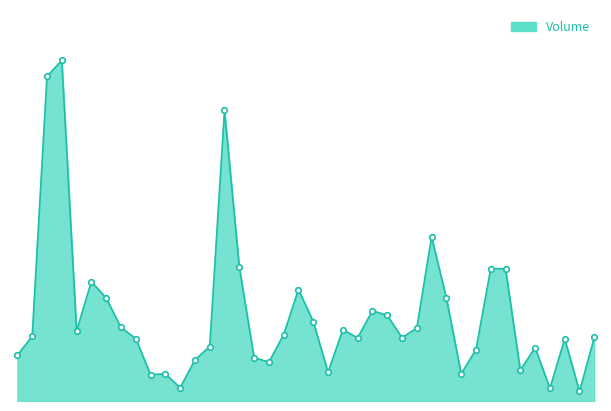

What is the value of the 39th point from the left?

216600